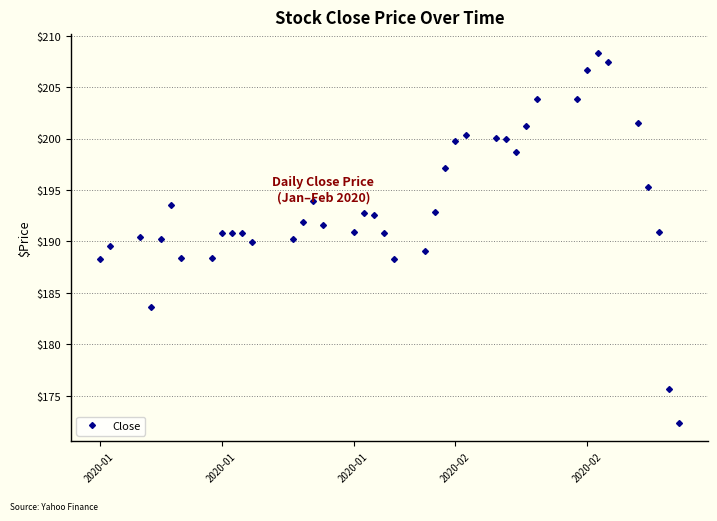

What is the value of the 11th point from the left?

190.9